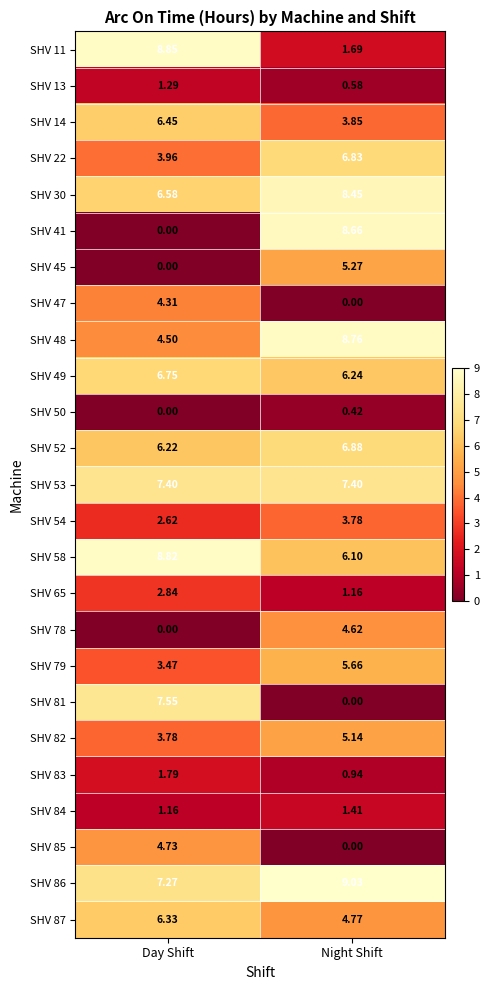

Rank the categories by SHV 52 value from highest to lowest.

Night Shift, Day Shift